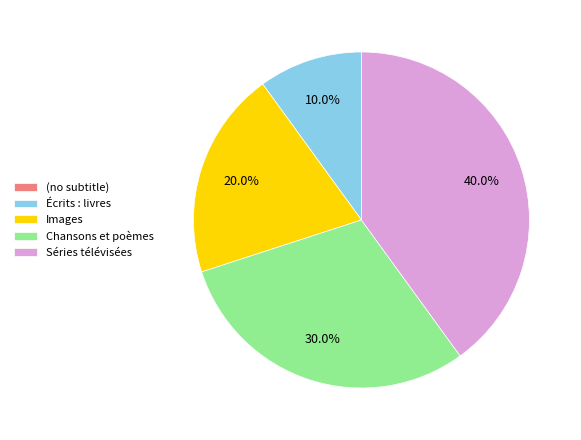

Is the sum of Écrits : livres and Chansons et poèmes greater than half?

No